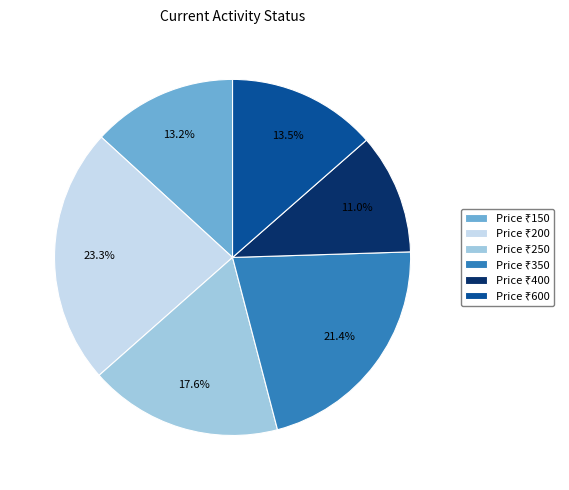

Does any single category account for the majority?

No